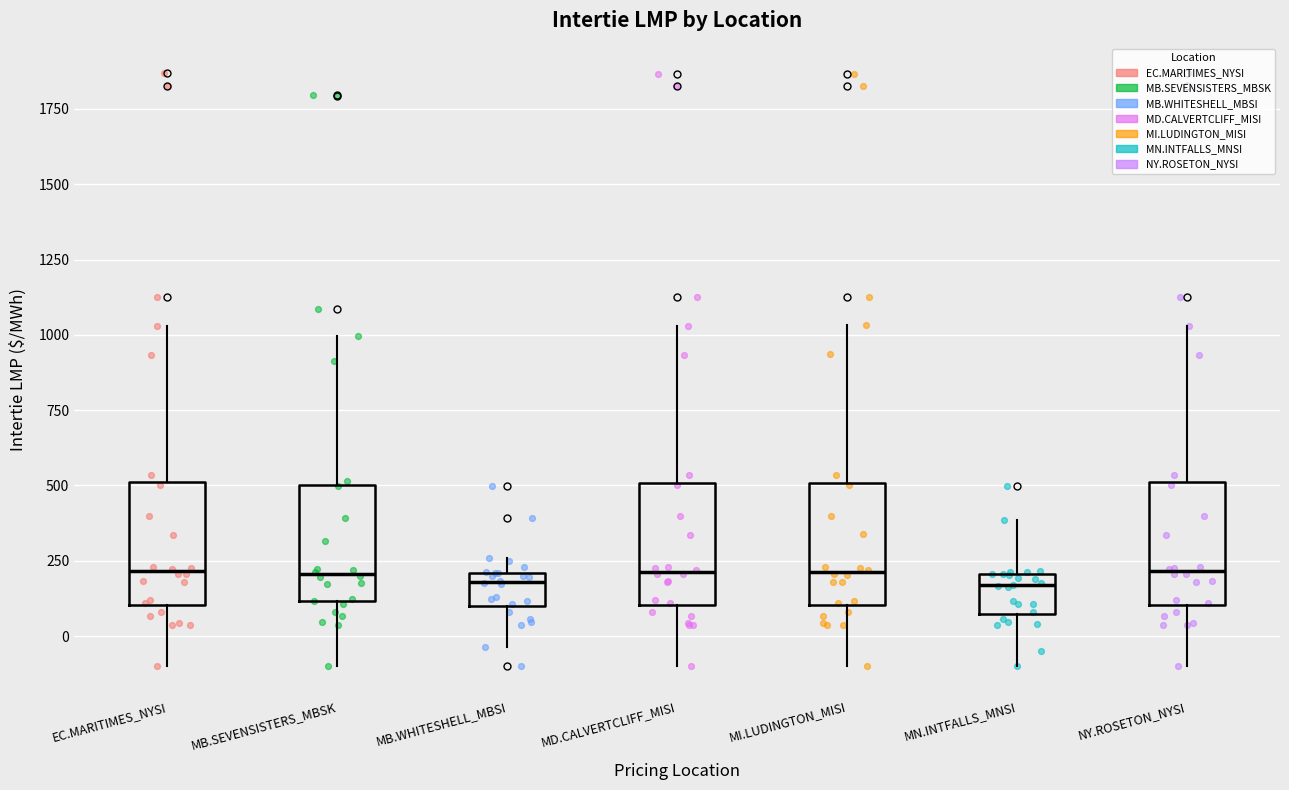

Reading left to right, read every box against the y-axis: the position of its median line, the range the box covers, and the ends of its whiskers. The values are not printed on the chart, so give them approximately, as read against the axis.

EC.MARITIMES_NYSI: median 200, box 100 to 500, whiskers -100 to 1050
MB.SEVENSISTERS_MBSK: median 200, box 100 to 500, whiskers -100 to 1000
MB.WHITESHELL_MBSI: median 200 (just below the box's upper edge), box 100 to 200, whiskers -50 to 250
MD.CALVERTCLIFF_MISI: median 200, box 100 to 500, whiskers -100 to 1050
MI.LUDINGTON_MISI: median 200, box 100 to 500, whiskers -100 to 1050
MN.INTFALLS_MNSI: median 150, box 50 to 200, whiskers -100 to 400
NY.ROSETON_NYSI: median 200, box 100 to 500, whiskers -100 to 1050